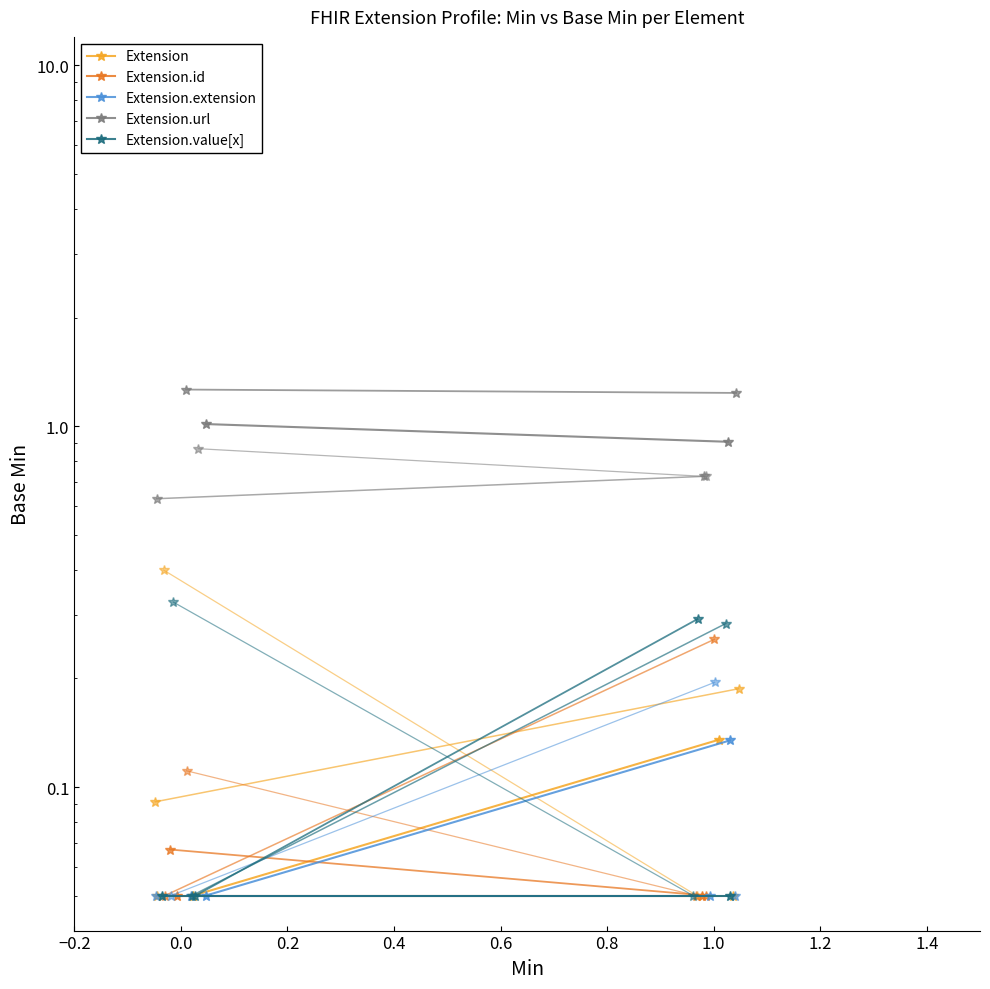

What is the average value of the Extension.id series?

0.1